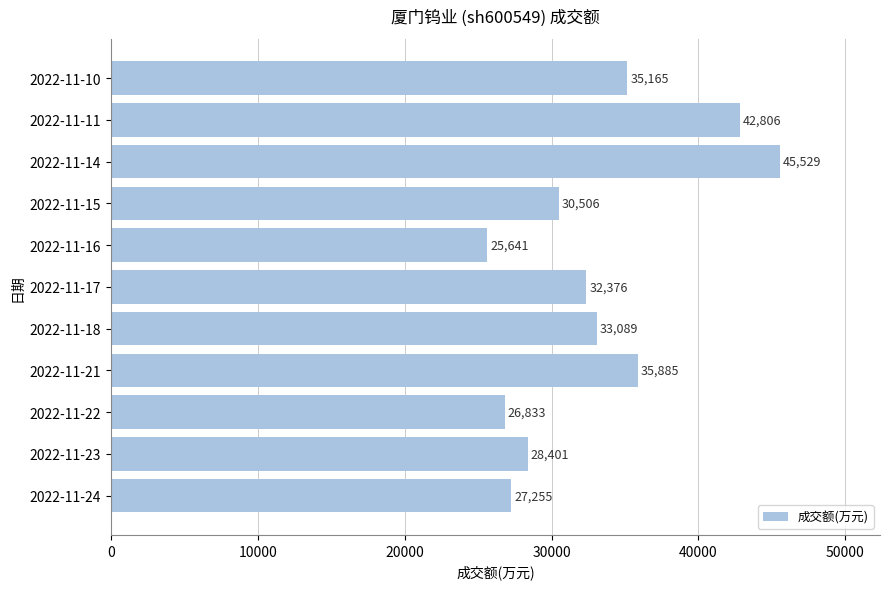

Reading bottom to top, transcribe all the data shown in this chart.

2022-11-24=27255	2022-11-23=28401	2022-11-22=26833	2022-11-21=35885	2022-11-18=33089	2022-11-17=32376	2022-11-16=25641	2022-11-15=30506	2022-11-14=45529	2022-11-11=42806	2022-11-10=35165